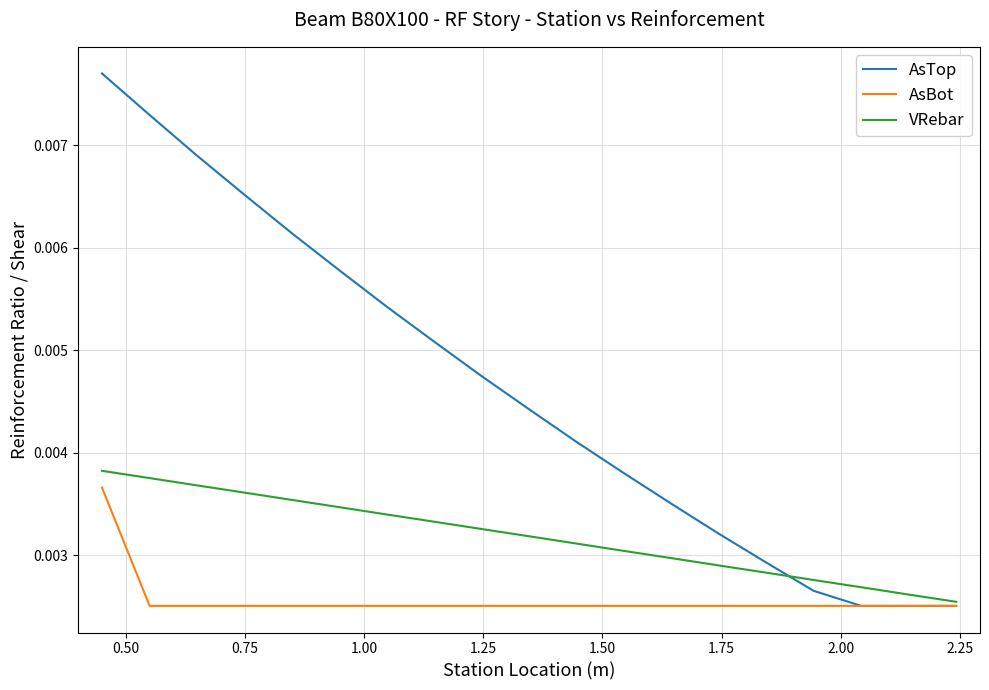

At how many categories does at least one series exceed 0?

19